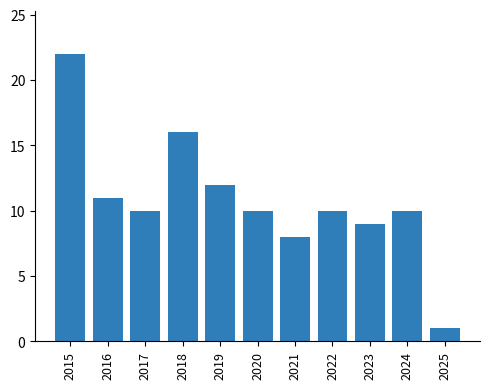

What is the maximum value shown in the chart?

22